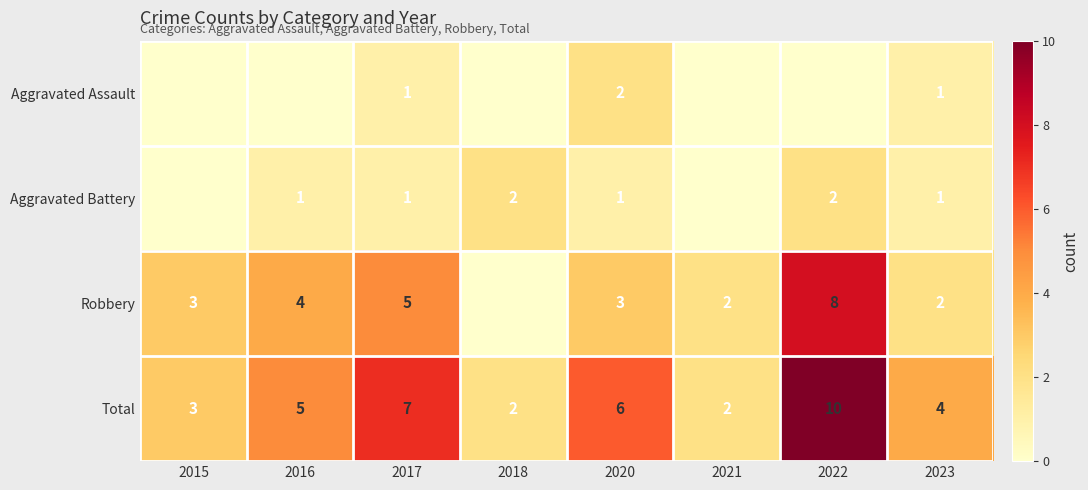

The value of Aggravated Battery at 2023 is 2. True or false?

False